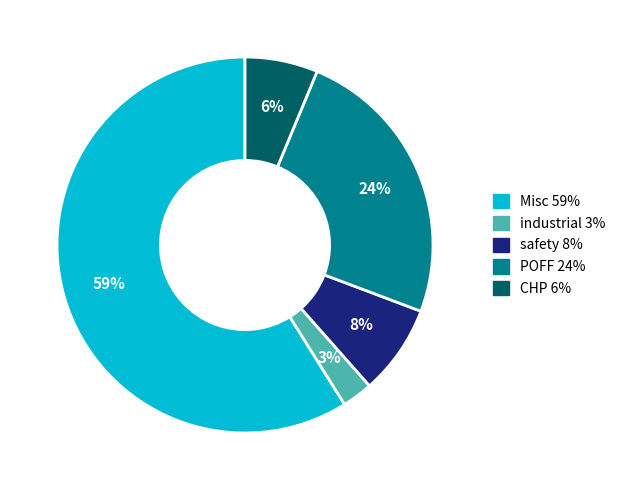

Do industrial and POFF together represent more than half of the pie?

No